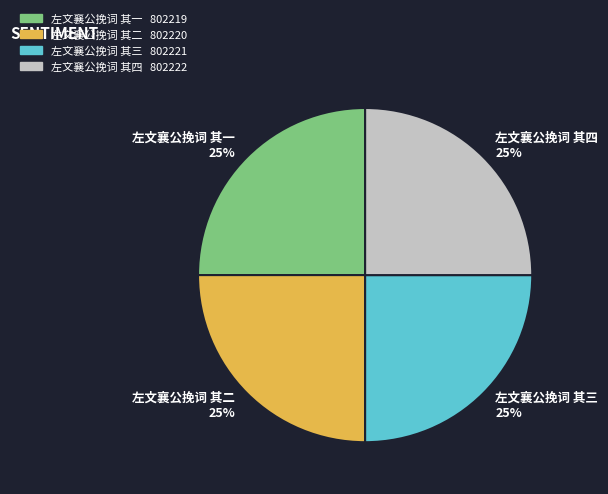

To the nearest percent, what is the combined percentage of 左文襄公挽词 其三 and 左文襄公挽词 其二?

50%